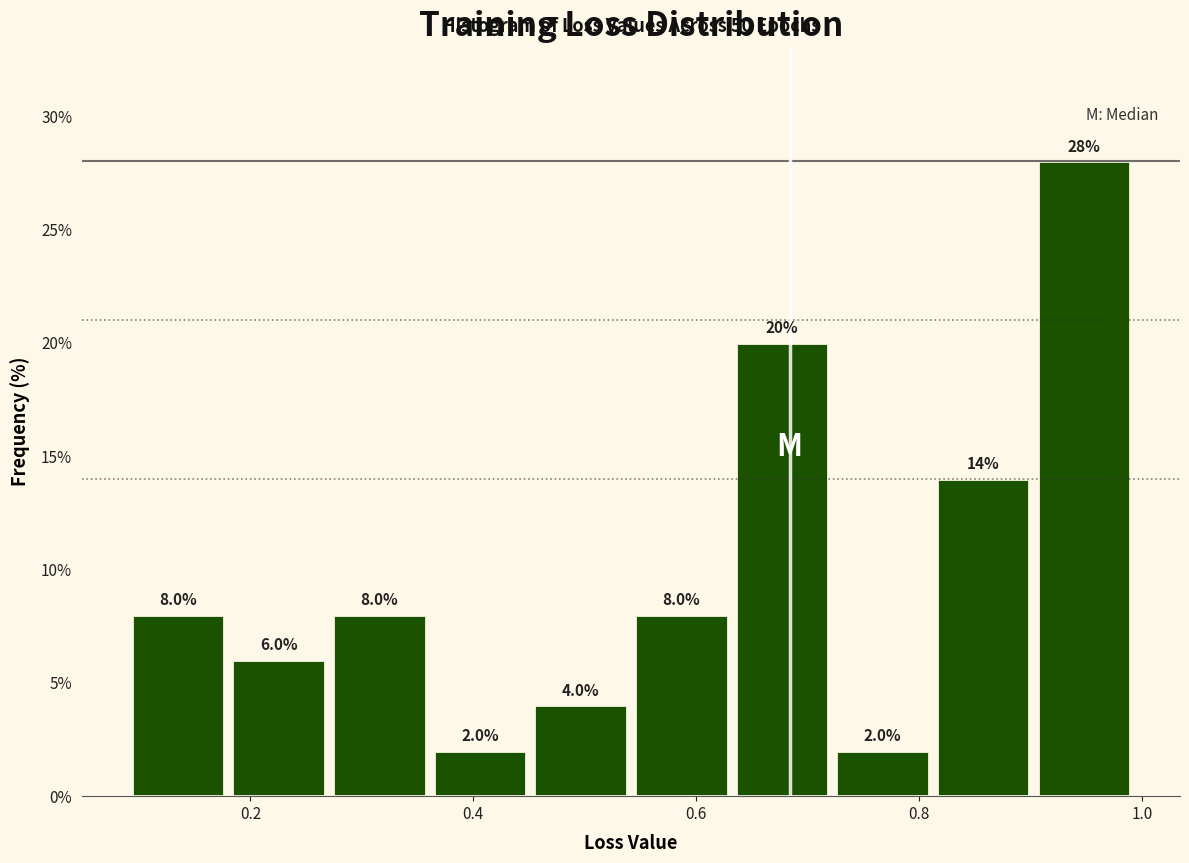

Reading left to right, transcribe this chart: for each bar, give the range it covers on the x-axis and its height. The bar edges are not printed on the chart, so give them approximately, as read against the axis.

0.10 to 0.18: 8.0
0.18 to 0.28: 6.0
0.28 to 0.36: 8.0
0.36 to 0.46: 2.0
0.46 to 0.54: 4.0
0.54 to 0.64: 8.0
0.64 to 0.72: 20.0
0.72 to 0.82: 2.0
0.82 to 0.90: 14.0
0.90 to 1.00: 28.0